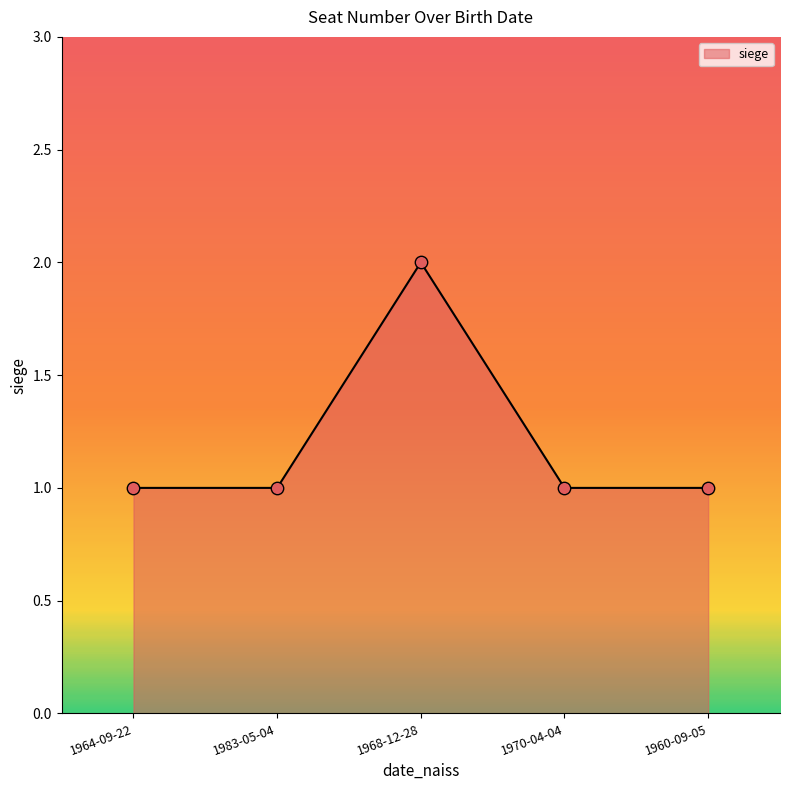

Approximately how many times larger is the value at 1968-12-28 compared to 1960-09-05?

2.0